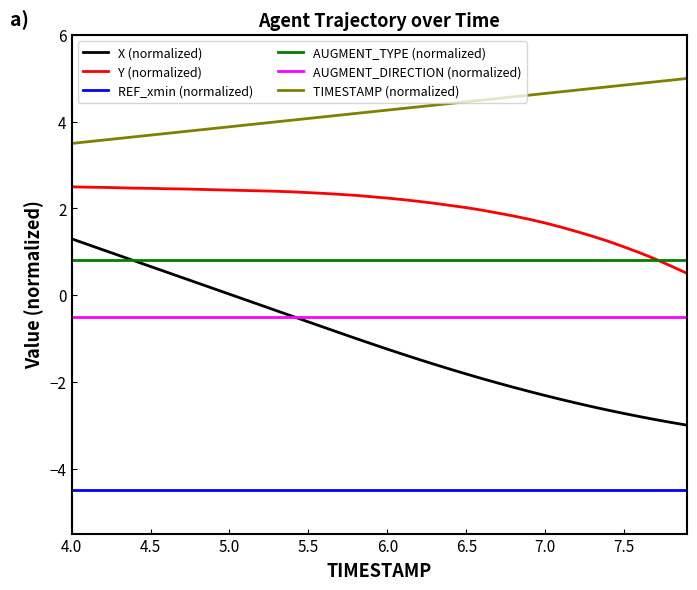

Which series has the widest spread of values?

X (normalized)